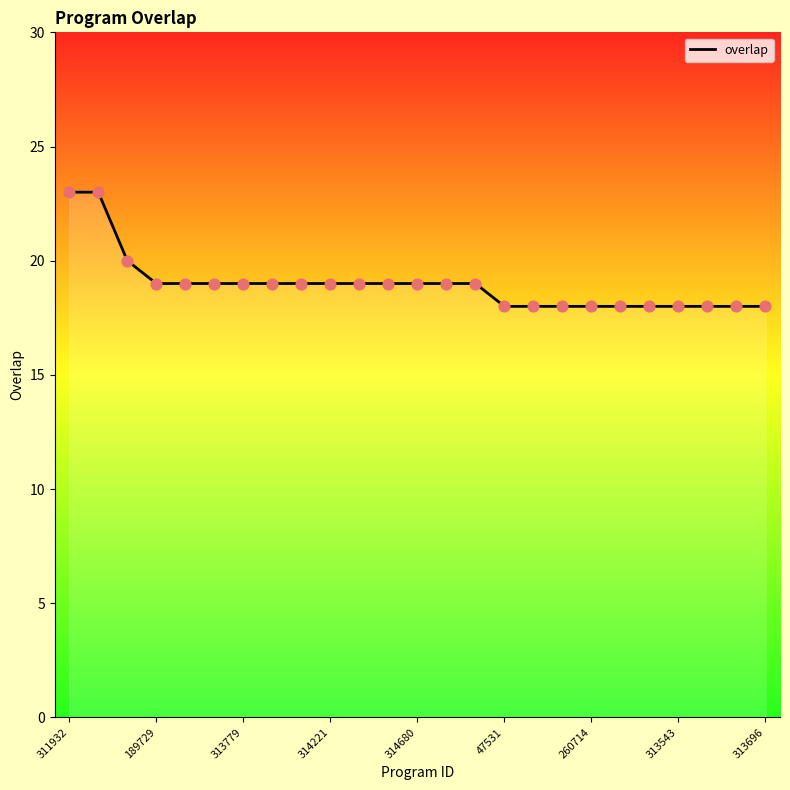

What is the smallest value displayed?

18